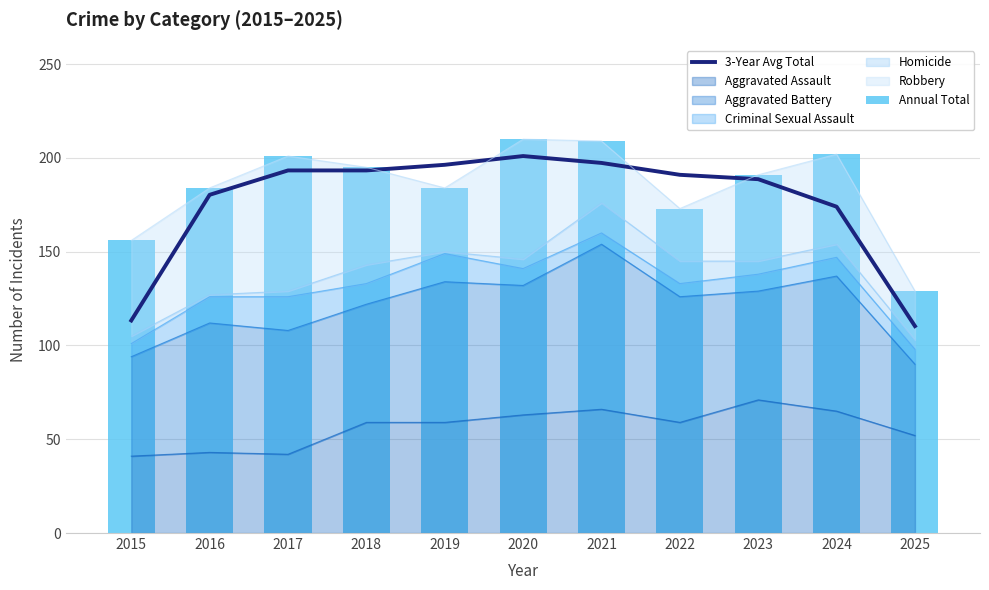

Which series has the largest total across all categories?

Annual Total